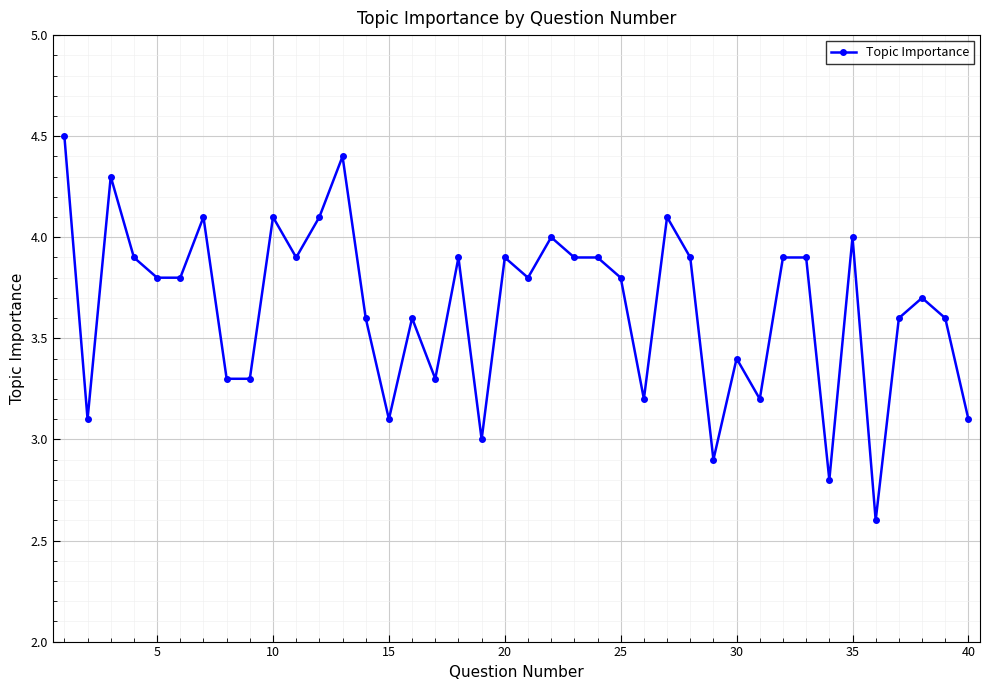

Reading right to left, transcribe all the data shown in this chart.

3.1	3.6	3.7	3.6	2.6	4.0	2.8	3.9	3.9	3.2	3.4	2.9	3.9	4.1	3.2	3.8	3.9	3.9	4.0	3.8	3.9	3.0	3.9	3.3	3.6	3.1	3.6	4.4	4.1	3.9	4.1	3.3	3.3	4.1	3.8	3.8	3.9	4.3	3.1	4.5